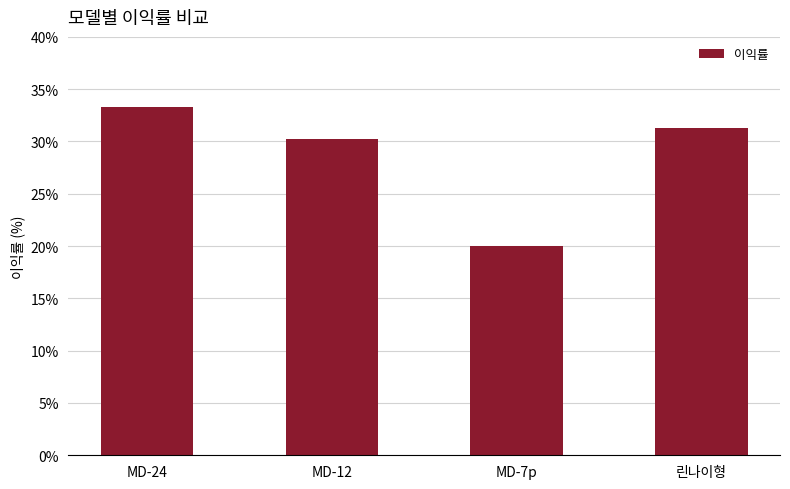

At which category does the chart reach its peak across all series?

MD-24